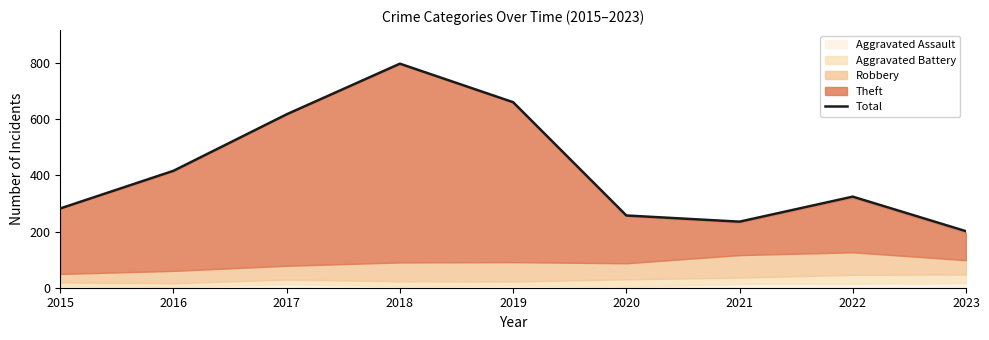

What is the minimum value shown in the chart?

201